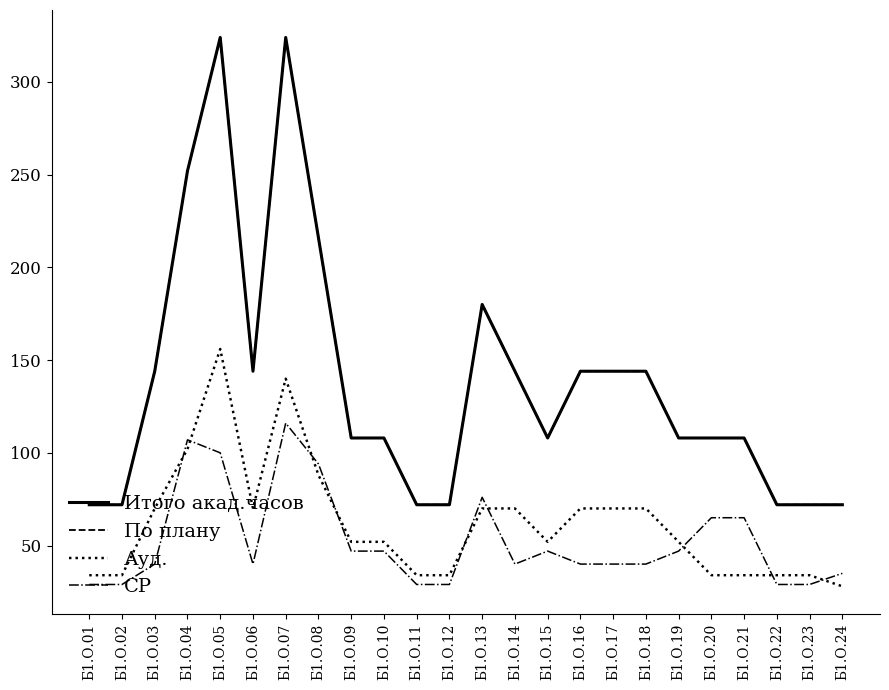

Is this an area chart (filled region under the line)?

No